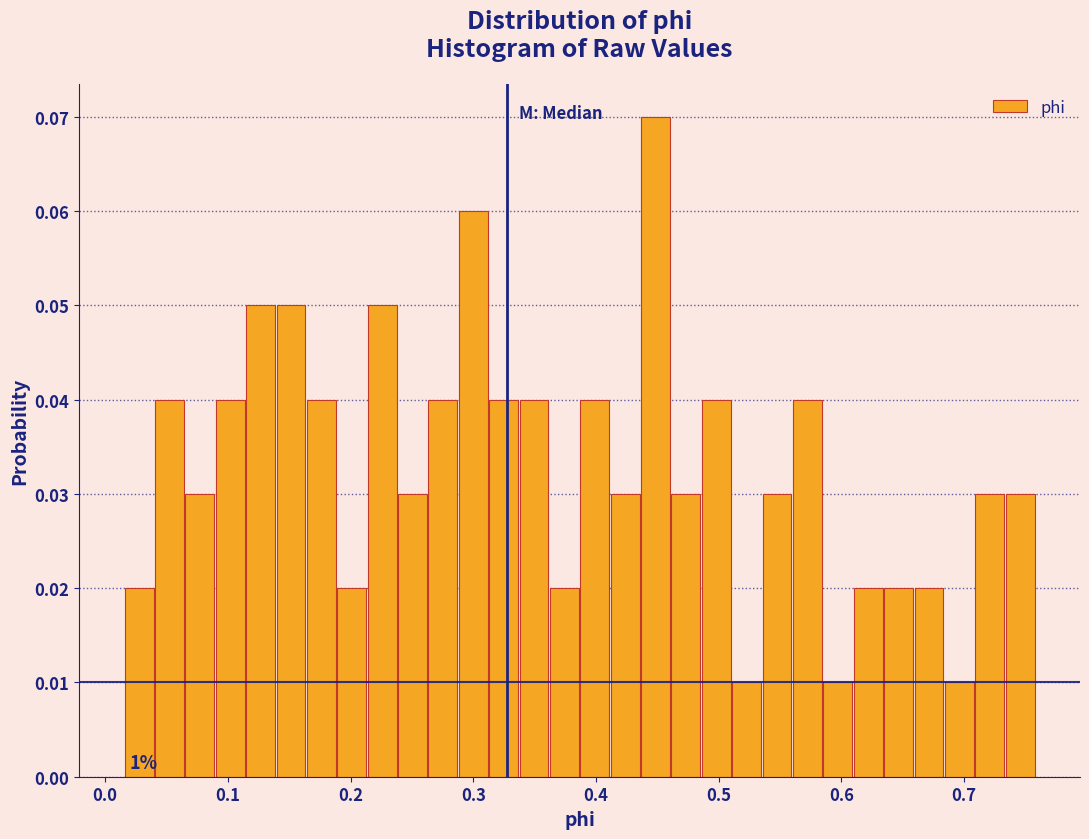

Around what value on the x-axis is the tallest bar? Give the approximate position of its centre, as read against the axis.

0.45